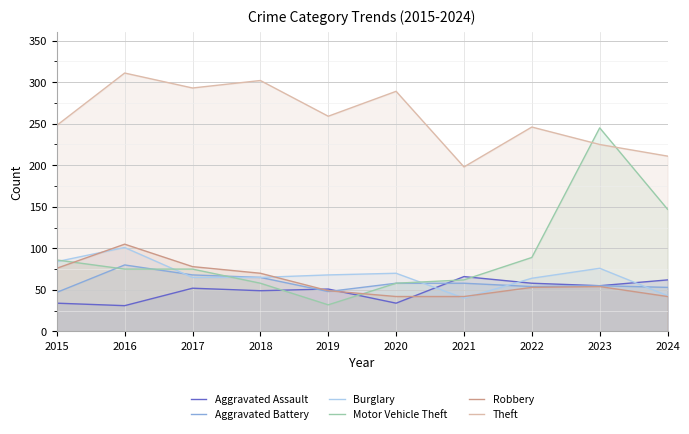

What is the value of the Motor Vehicle Theft point at the 1st from the left?

86